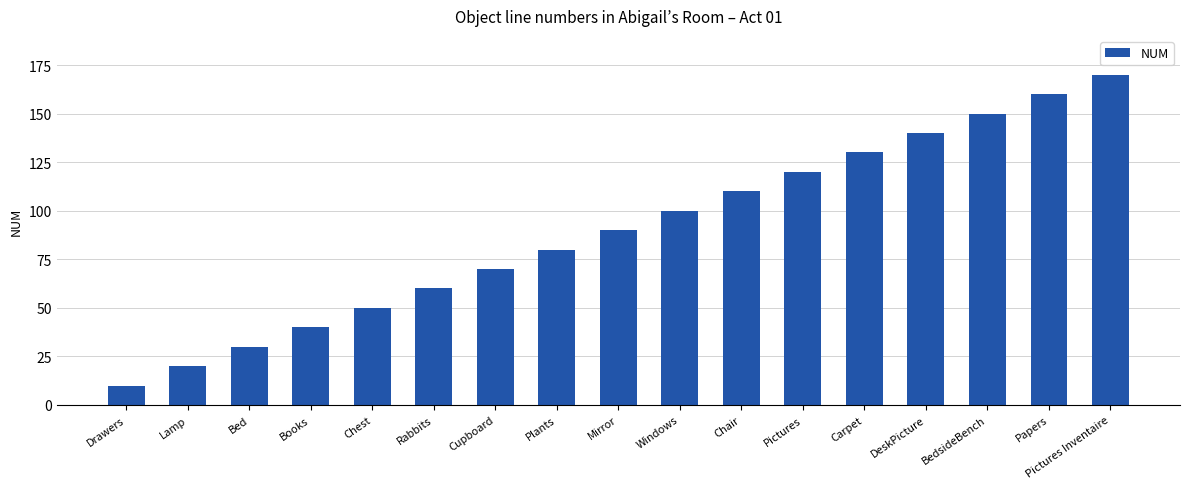

Reading left to right, list all the values displayed in this chart.

10	20	30	40	50	60	70	80	90	100	110	120	130	140	150	160	170